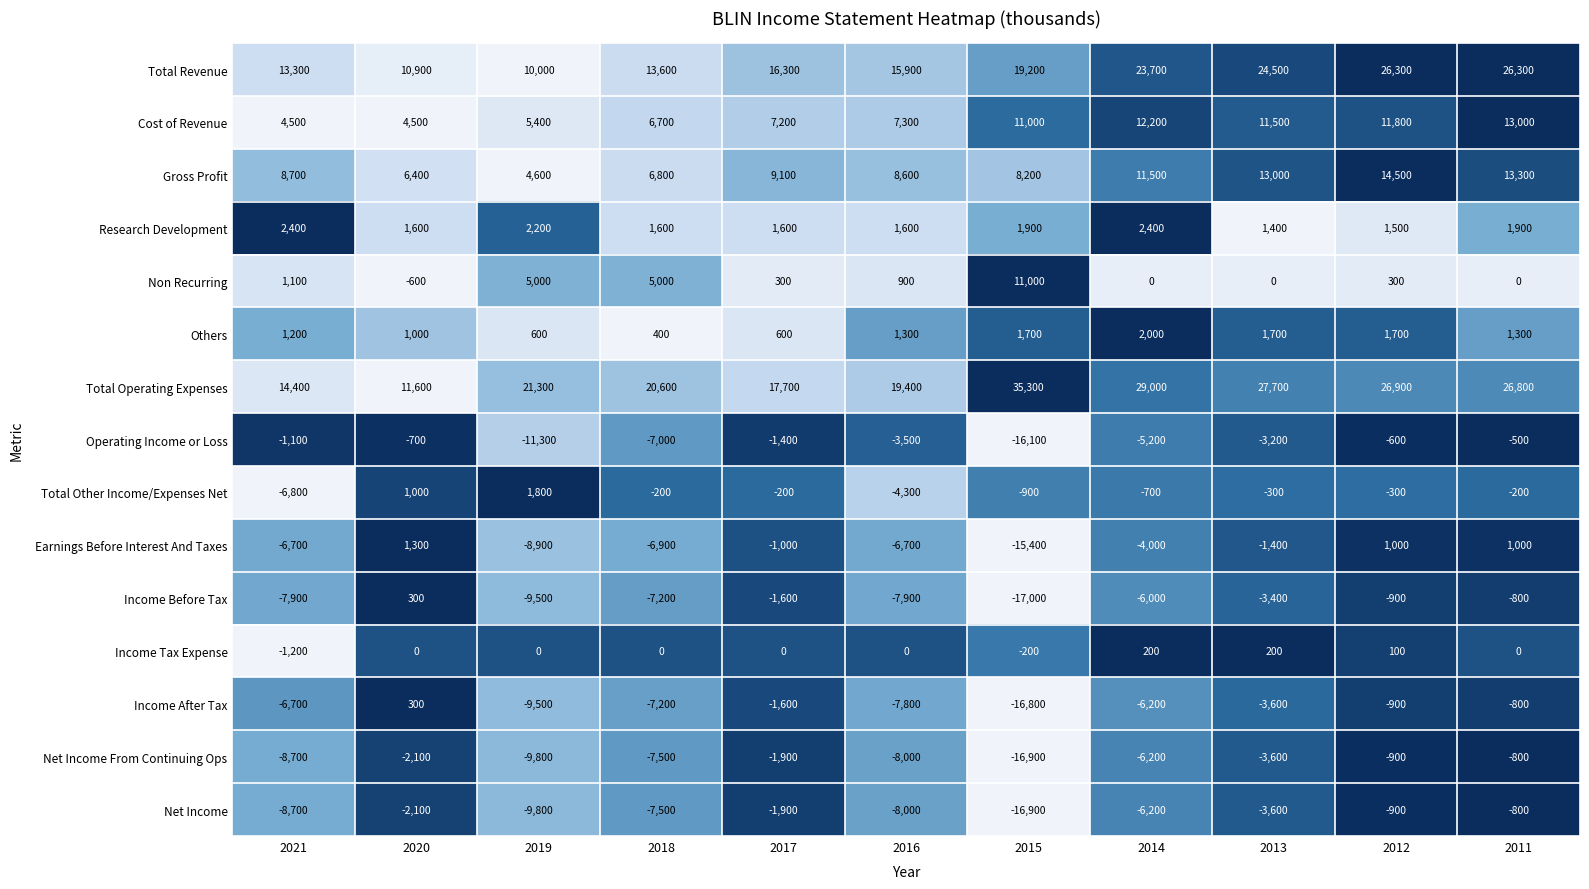

The Income Before Tax series shows -1197 at 2012. True or false?

False